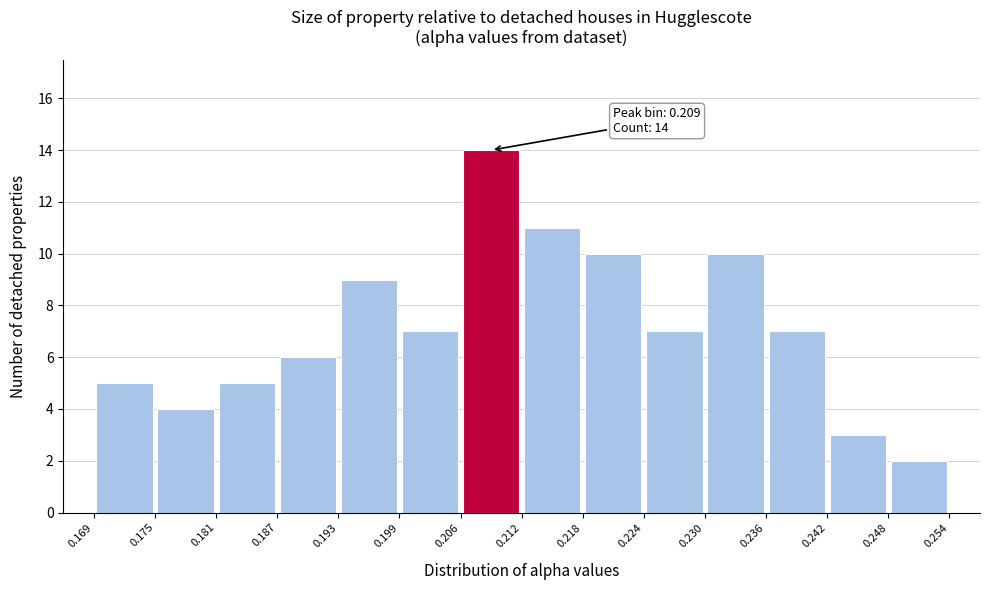

Which range on the x-axis has the tallest bar?

0.206 to 0.212